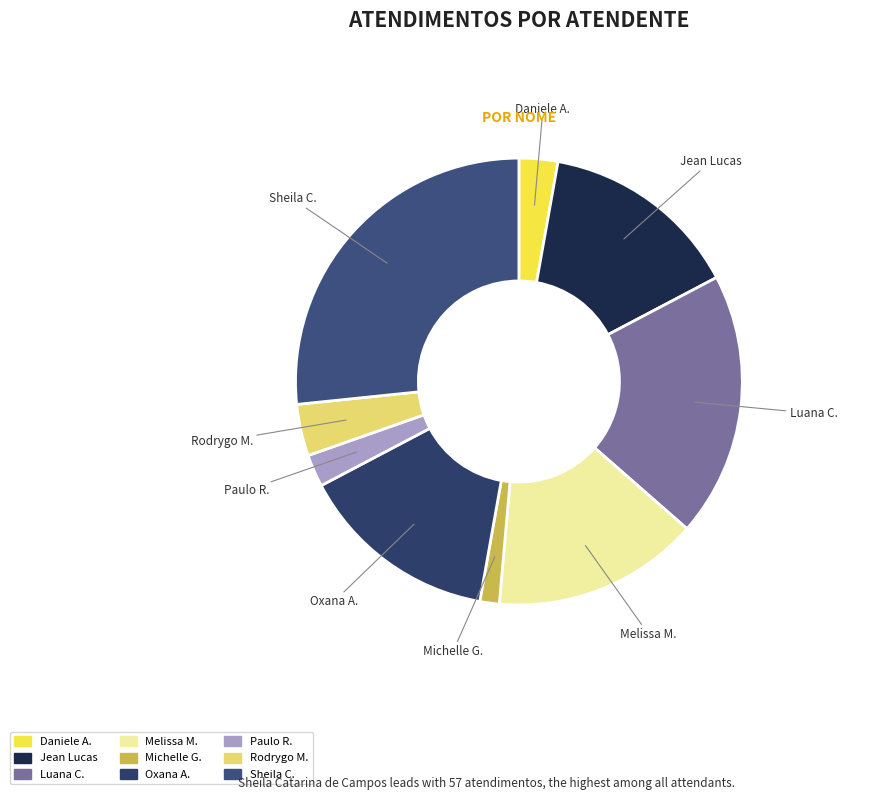

Which slice is the smallest?

Michelle G.